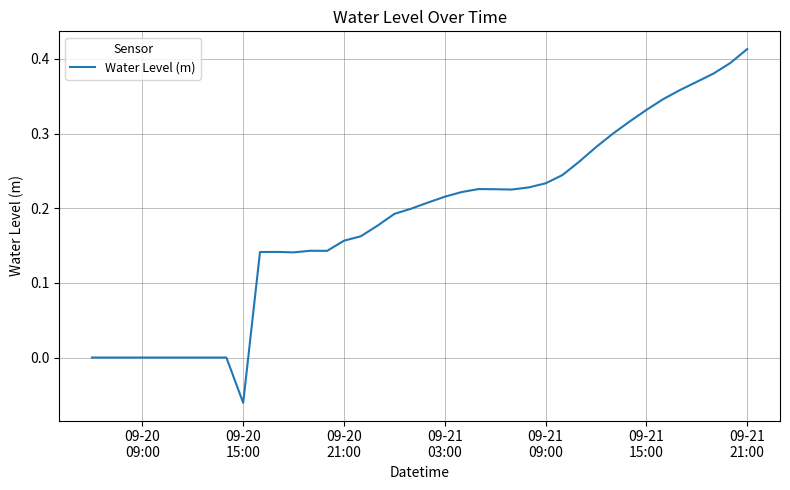

What is the difference between the maximum and minimum values?

0.5